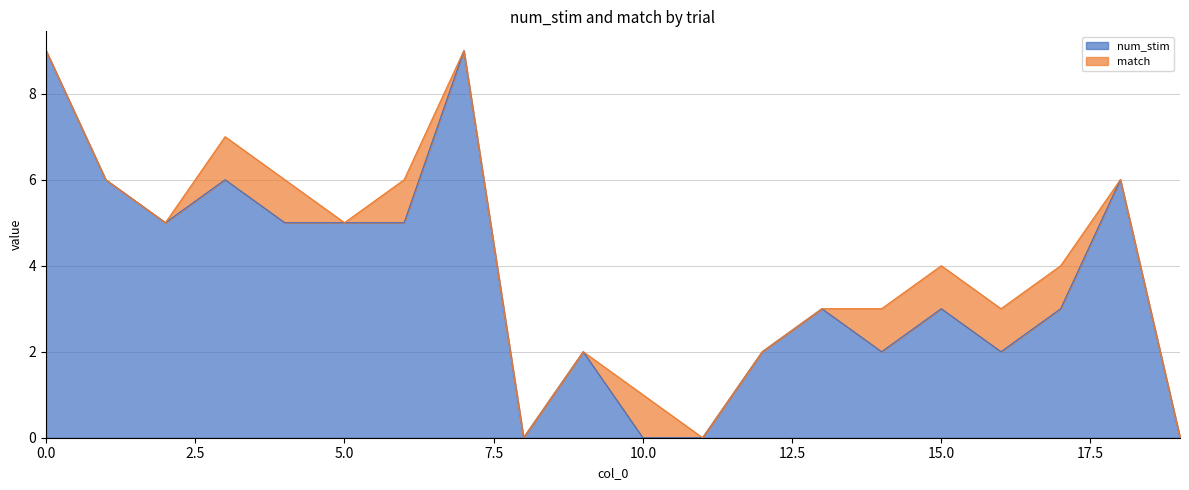

Reading left to right, what are all the values shown in this chart?

0=9	1=6	2=5	3=6	4=5	5=5	6=5	7=9	8=0	9=2	10=0	11=0	12=2	13=3	14=2	15=3	16=2	17=3	18=6	19=0